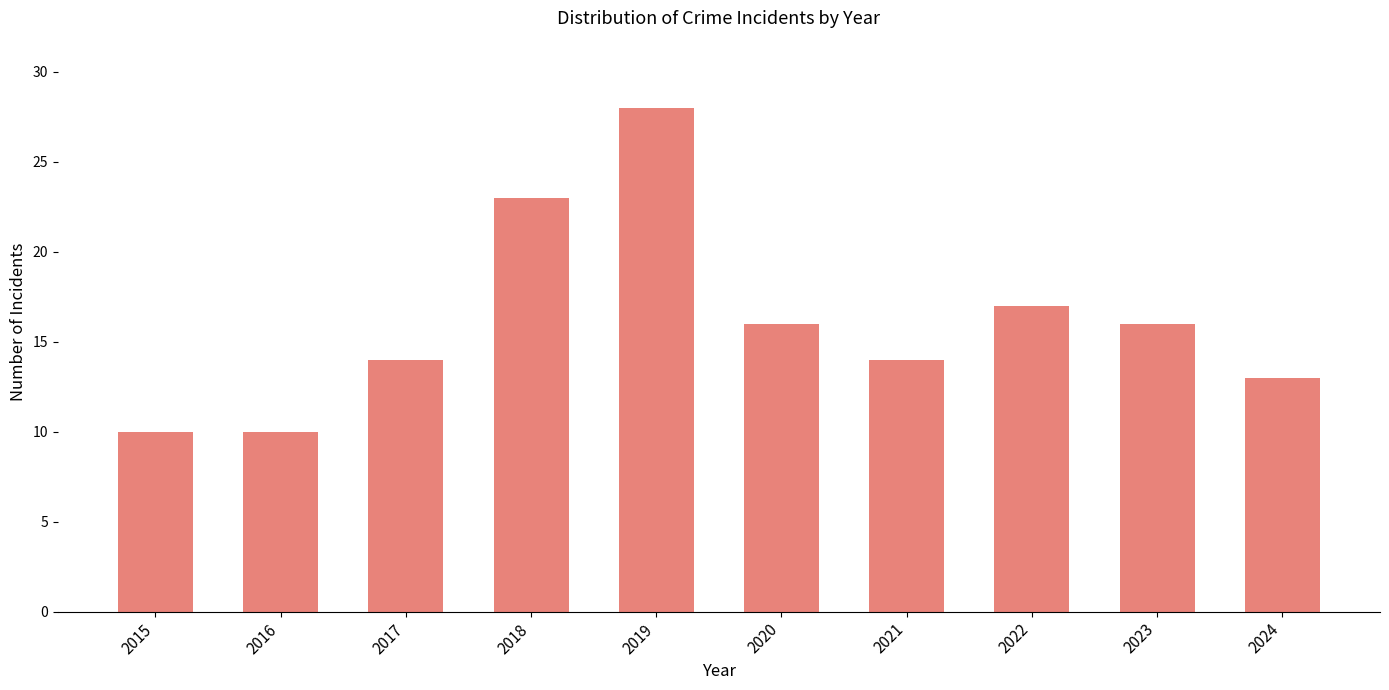

Reading left to right, extract all data points from this chart.

10	10	14	23	28	16	14	17	16	13